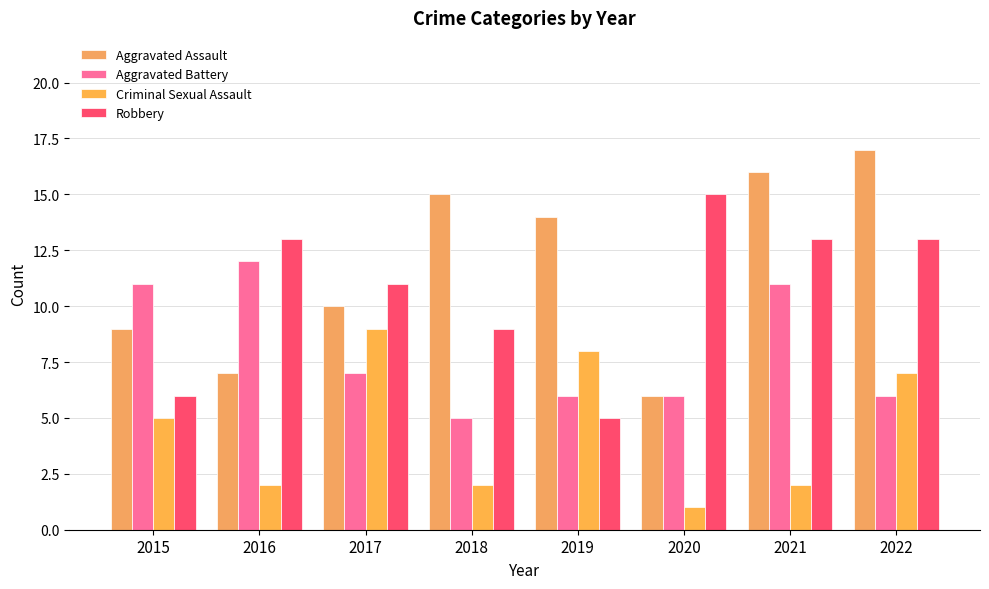

The value of Aggravated Battery at 2021 is 11. True or false?

True